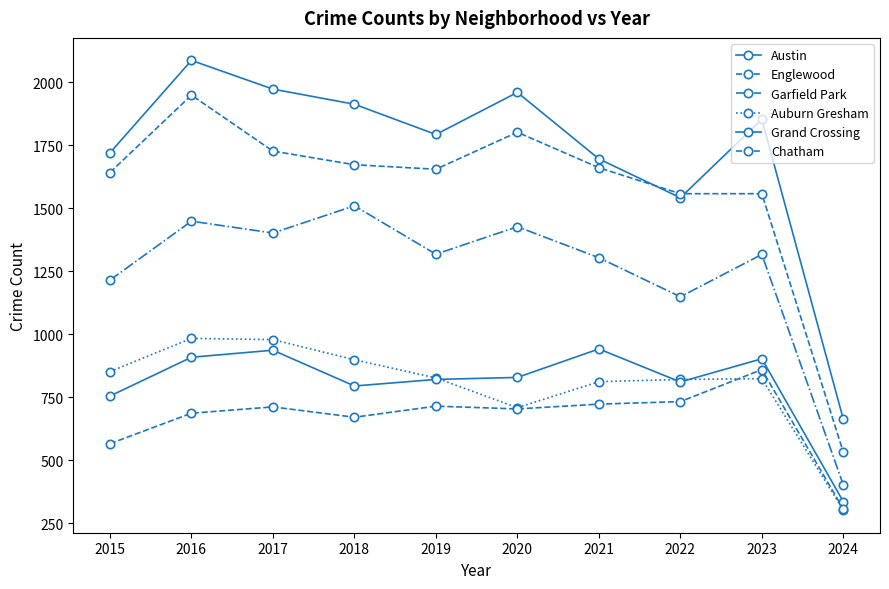

What is the minimum value shown in the chart?

301